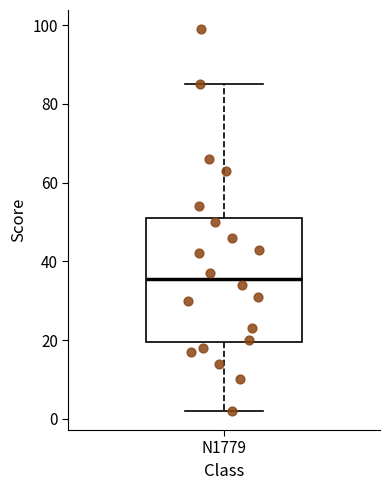

Transcribe this box plot: give where the median line is, the range the box spans, and where the two whiskers end, as read against the y-axis. The values are not printed on the chart, so give them approximately, as read against the axis.

median 36, box 20 to 52, whiskers 2 to 86